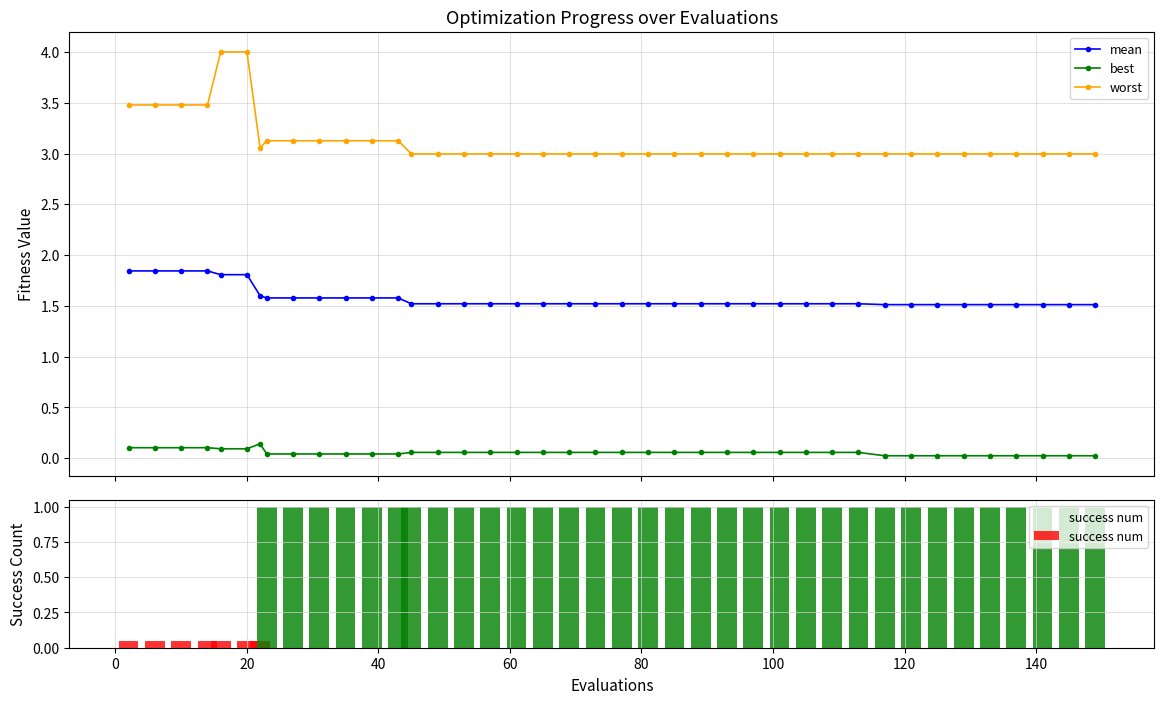

True or false: best has more than 0 interior local peaks.

True